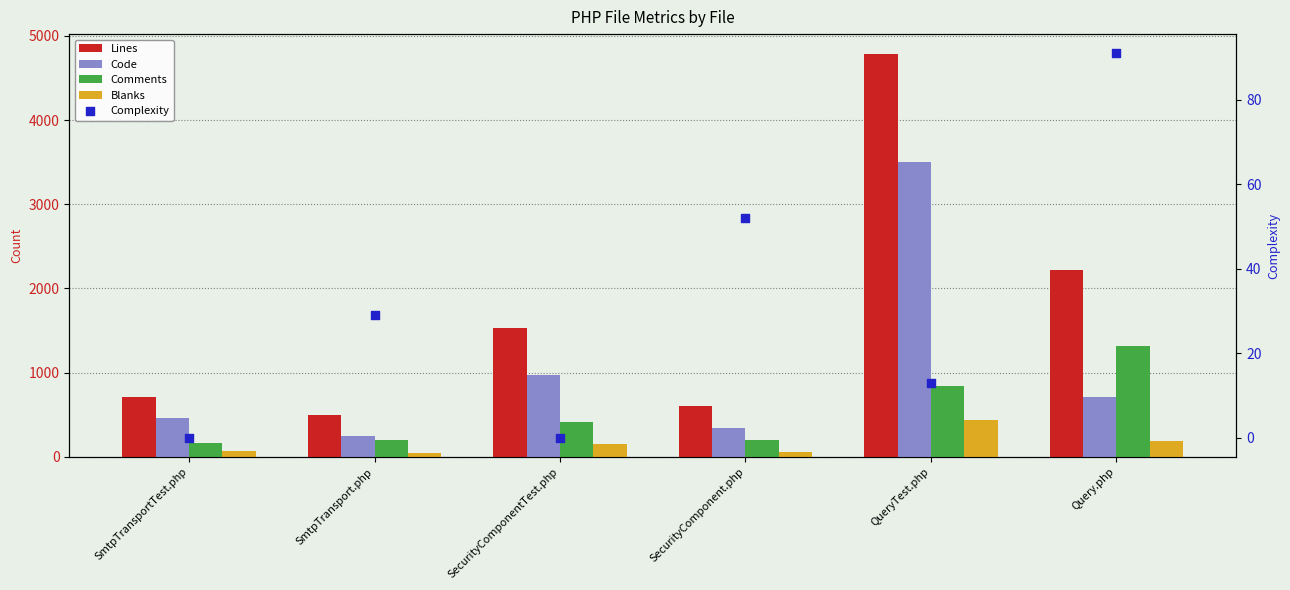

Which series has the largest total across all categories?

Lines